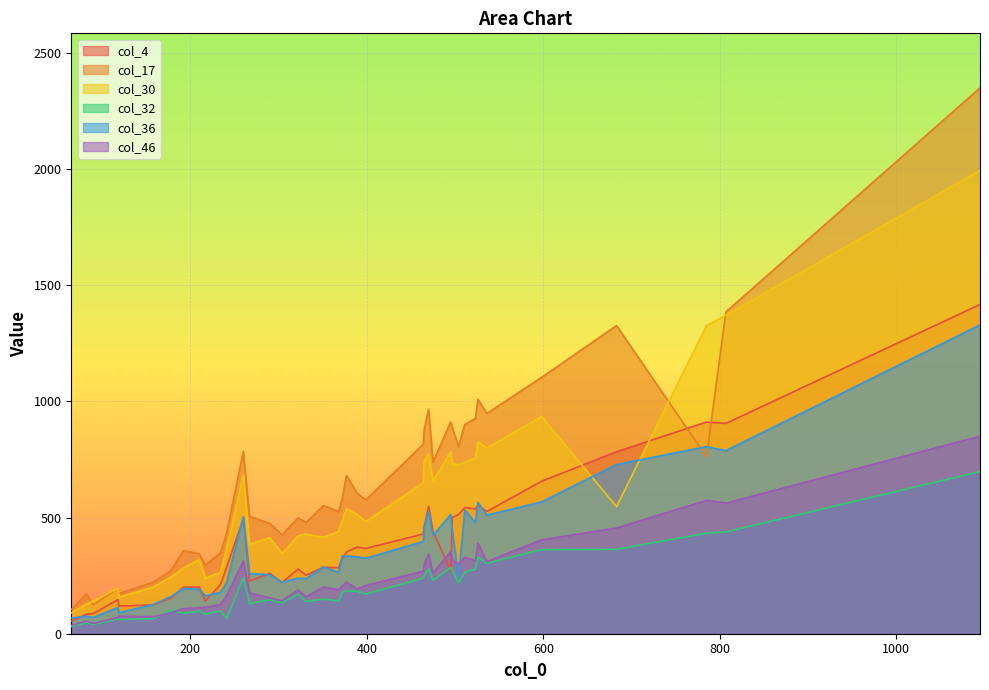

Is it true that col_17 equals 885 at 497?

True